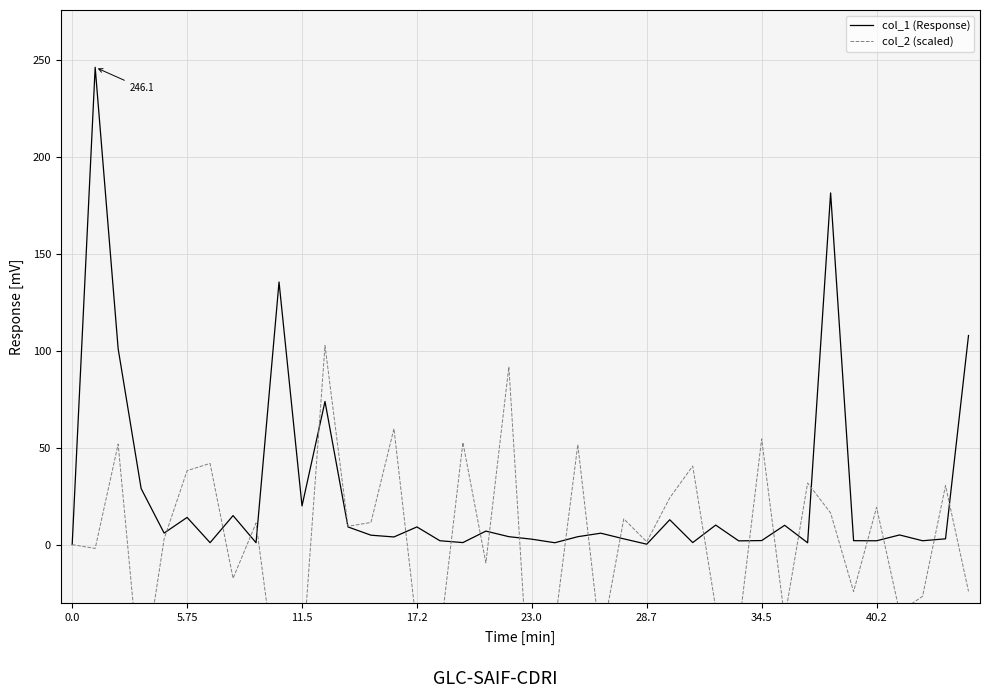

How many categories are shown in the chart?

40